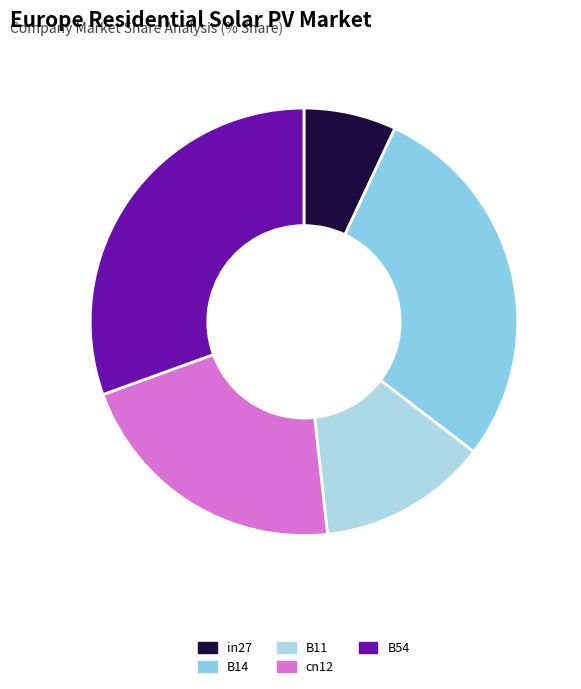

How many slices are in this pie chart?

5